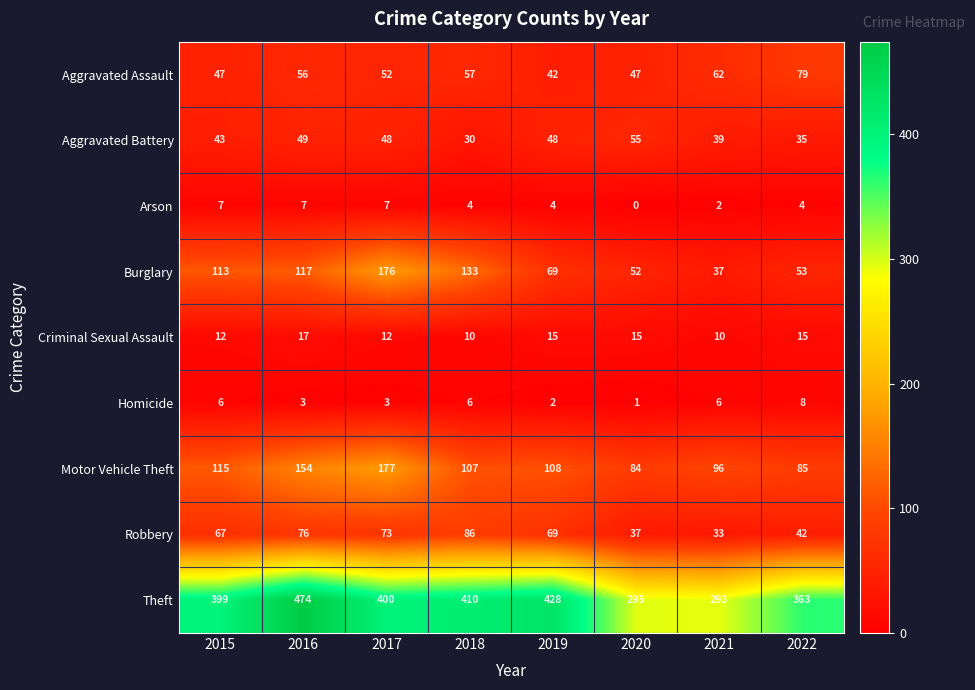

Which series has the largest total across all categories?

Theft